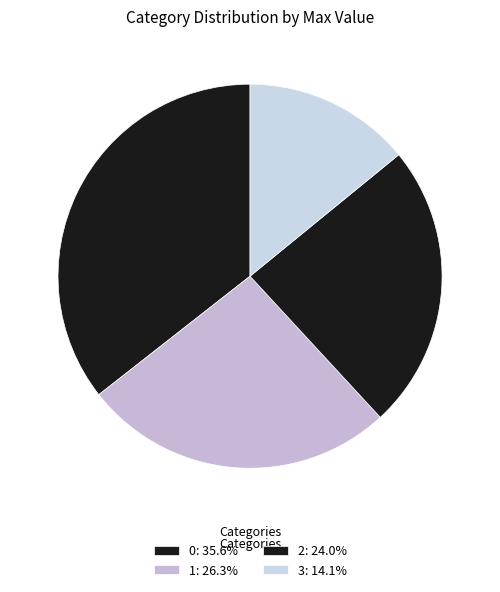

How many segments does this pie chart have?

4